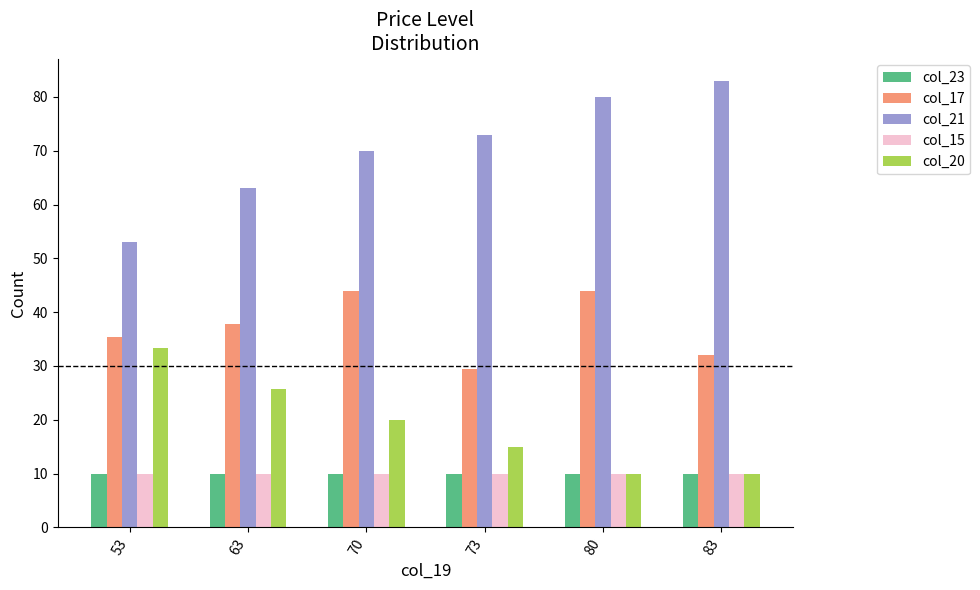

What is the total value across all series at 70?

154.0